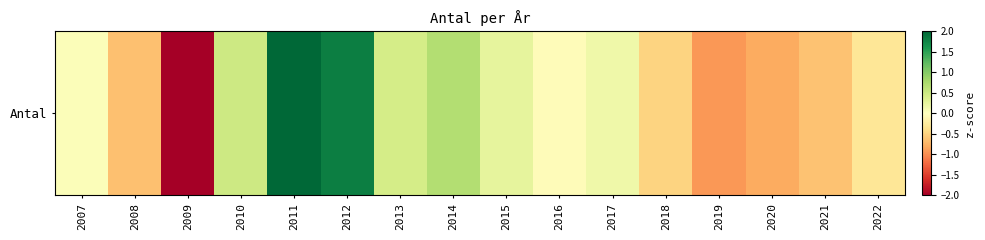

How many values are above zero?

8